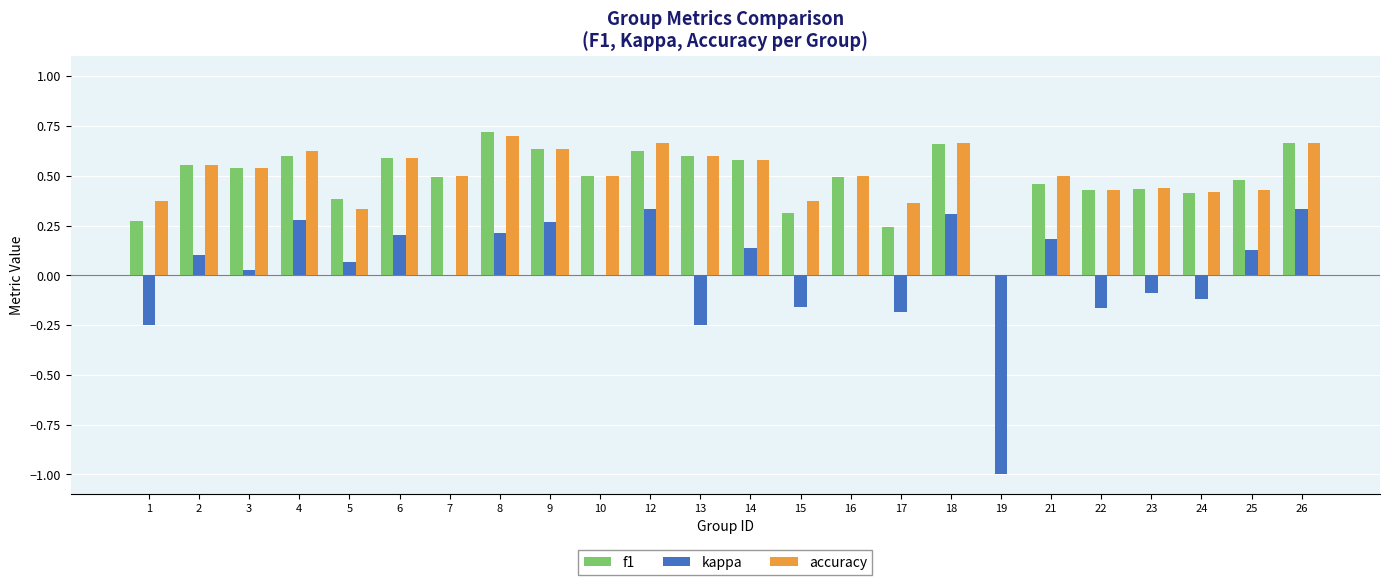

What is the sum of the accuracy values at 21 and 6?

1.1